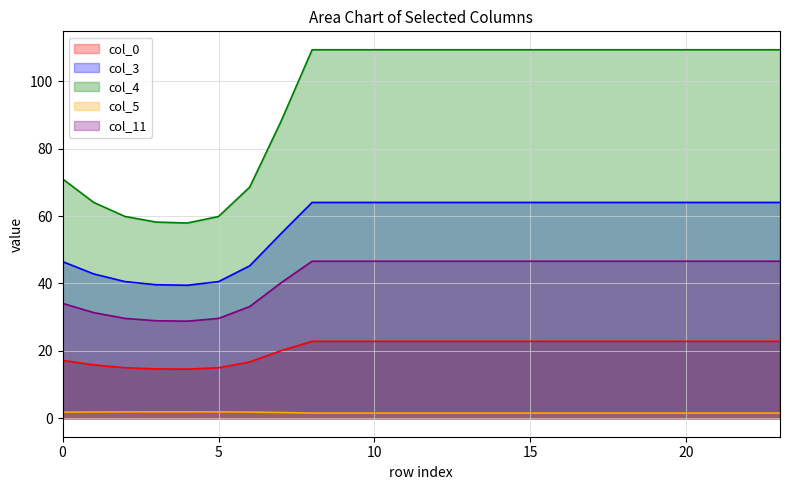

Which series has the widest spread of values?

col_4